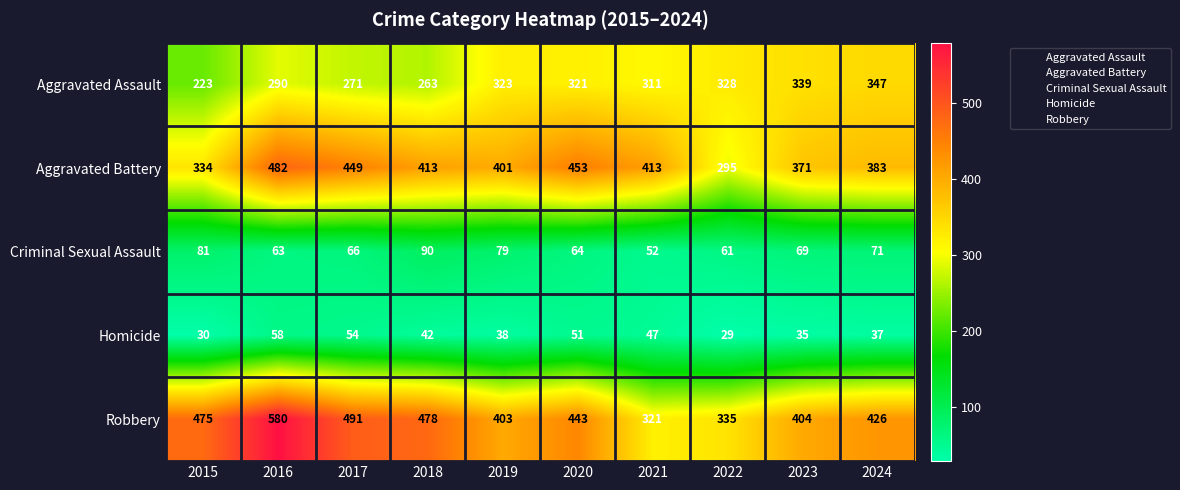

The Criminal Sexual Assault series shows 31 at 2024. True or false?

False